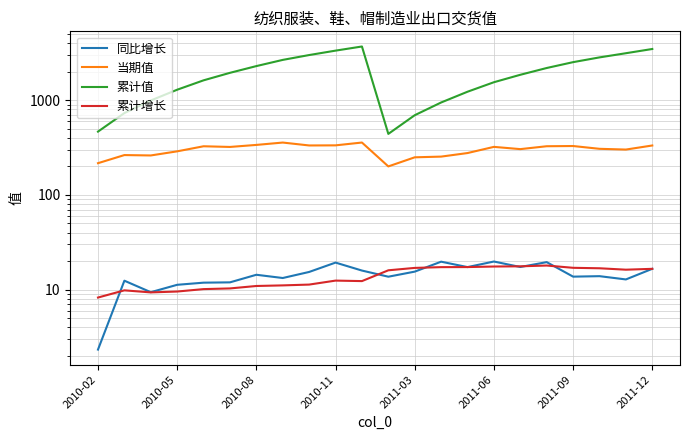

What is the minimum value shown in the chart?

2.3